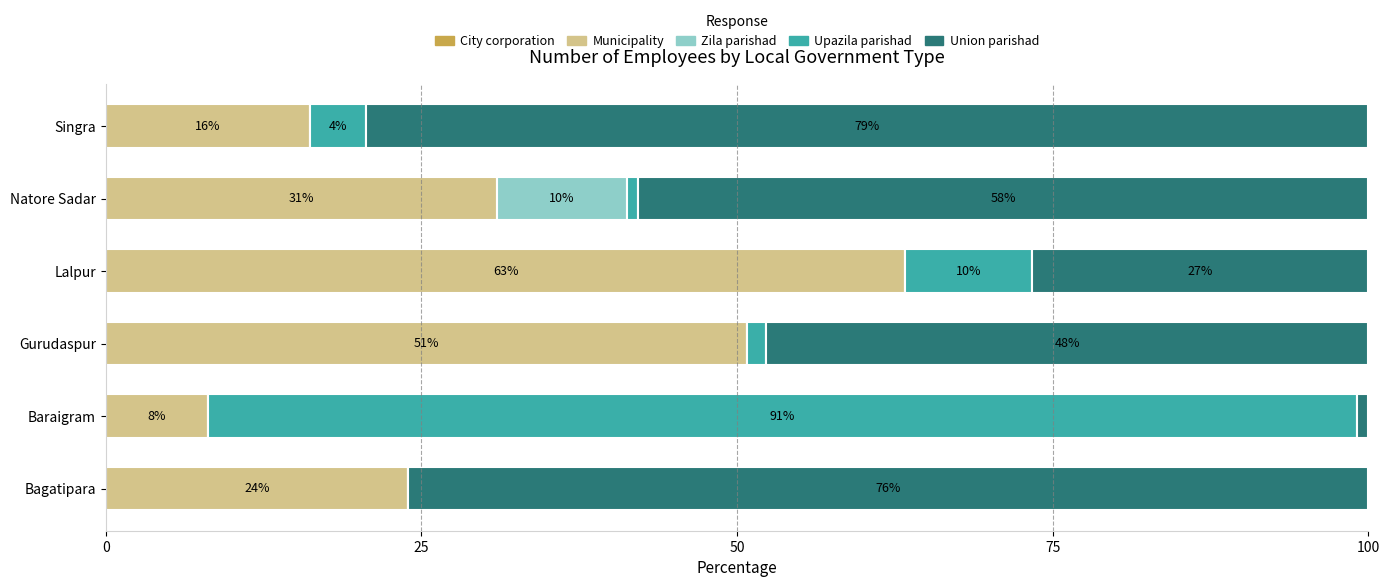

What is the total value across all series at Bagatipara?

100.0